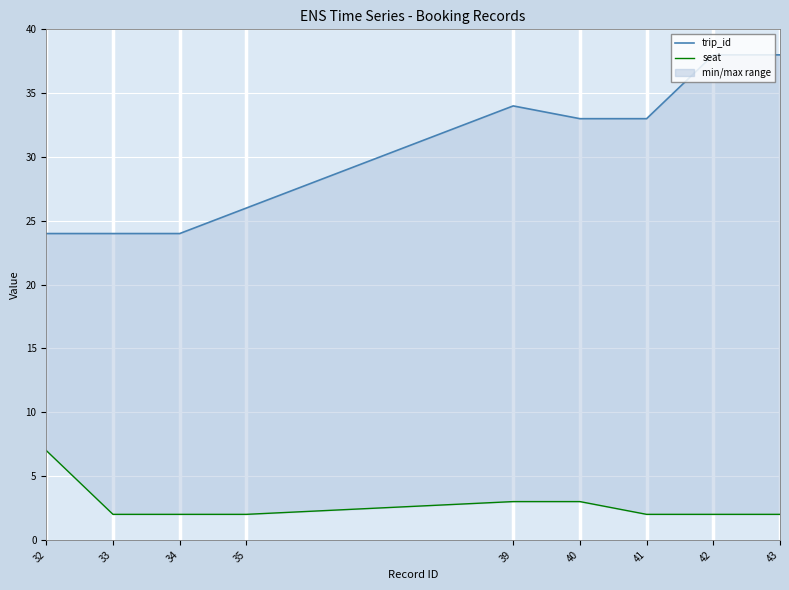

What is the difference between the trip_id values at 41 and 39?

1